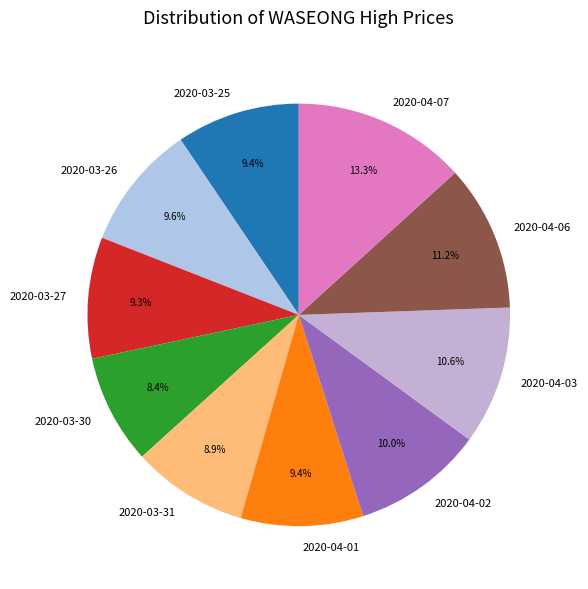

Which has a higher value, 2020-03-30 or 2020-04-06?

2020-04-06